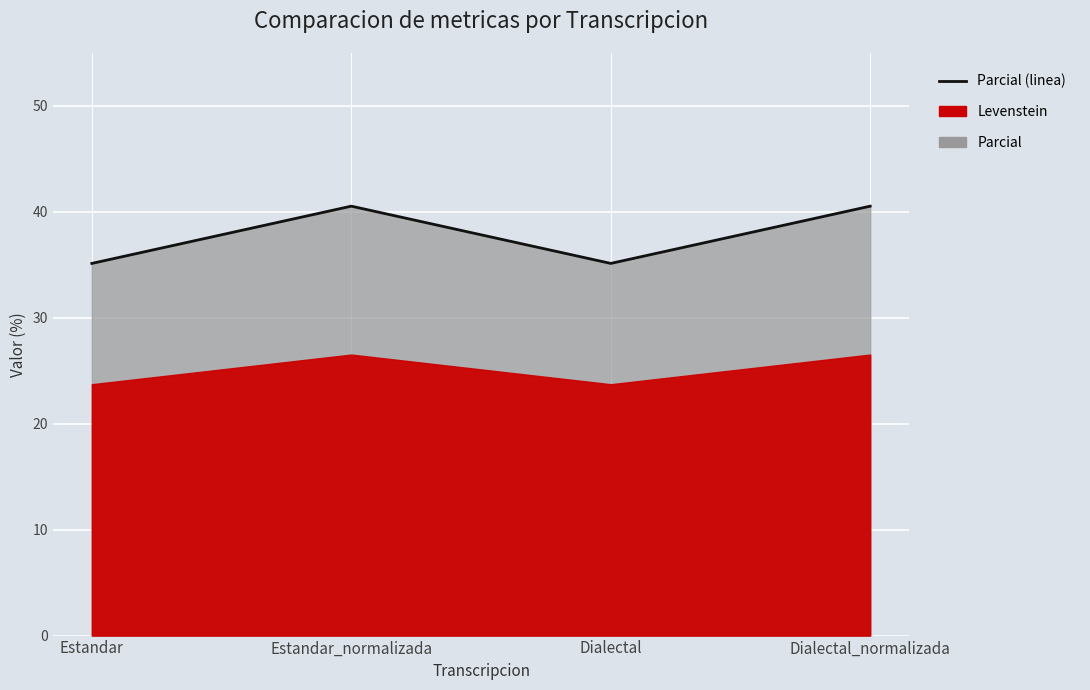

How many lines are shown in the chart?

1